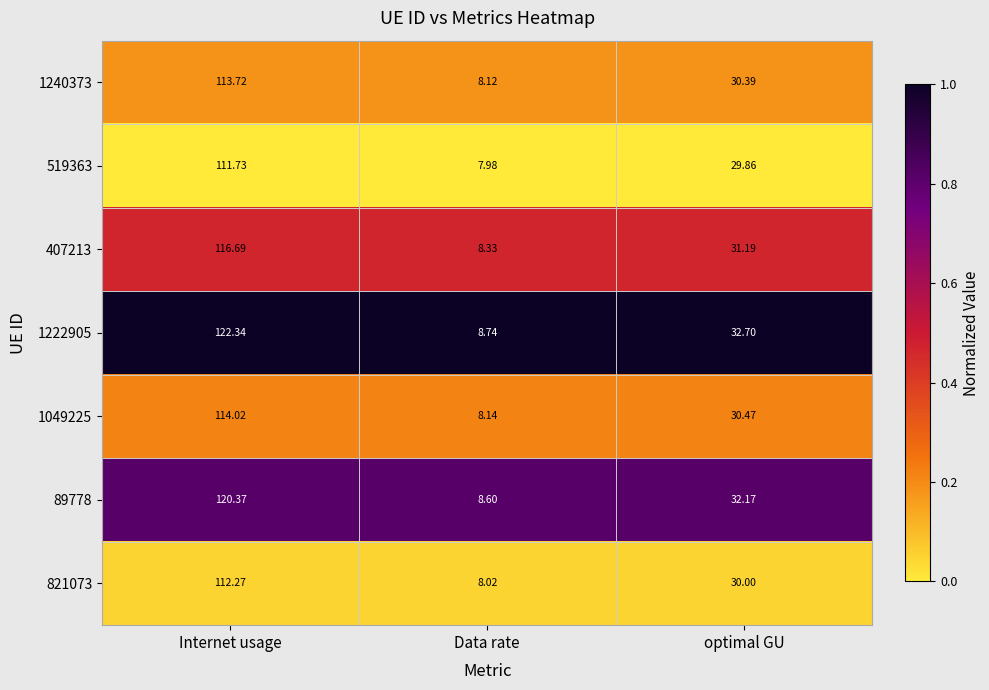

At which category is the sum across all series the highest?

Internet usage